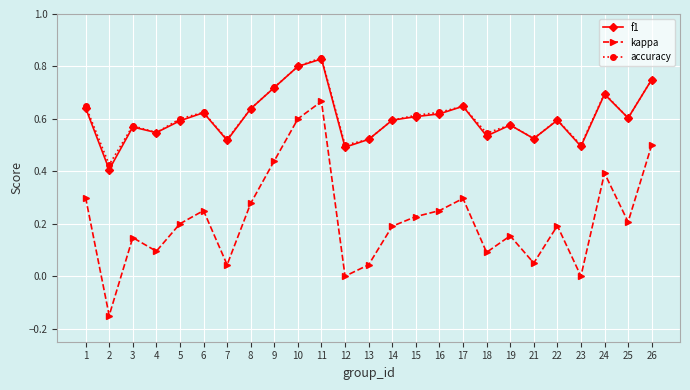

The value of accuracy at 6 is 1.0. True or false?

False